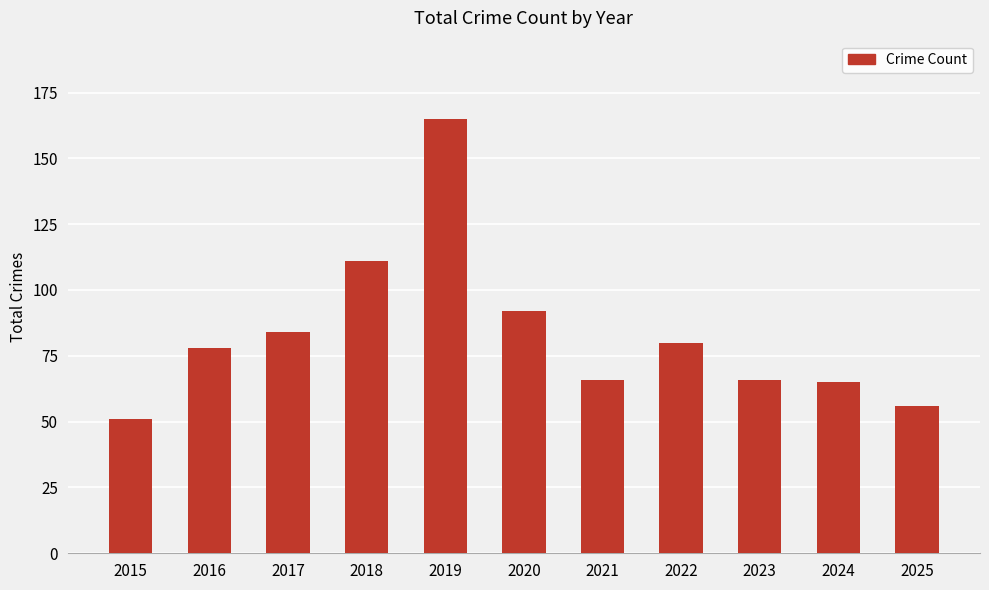

Where is the data nearest to the value 108?

2018